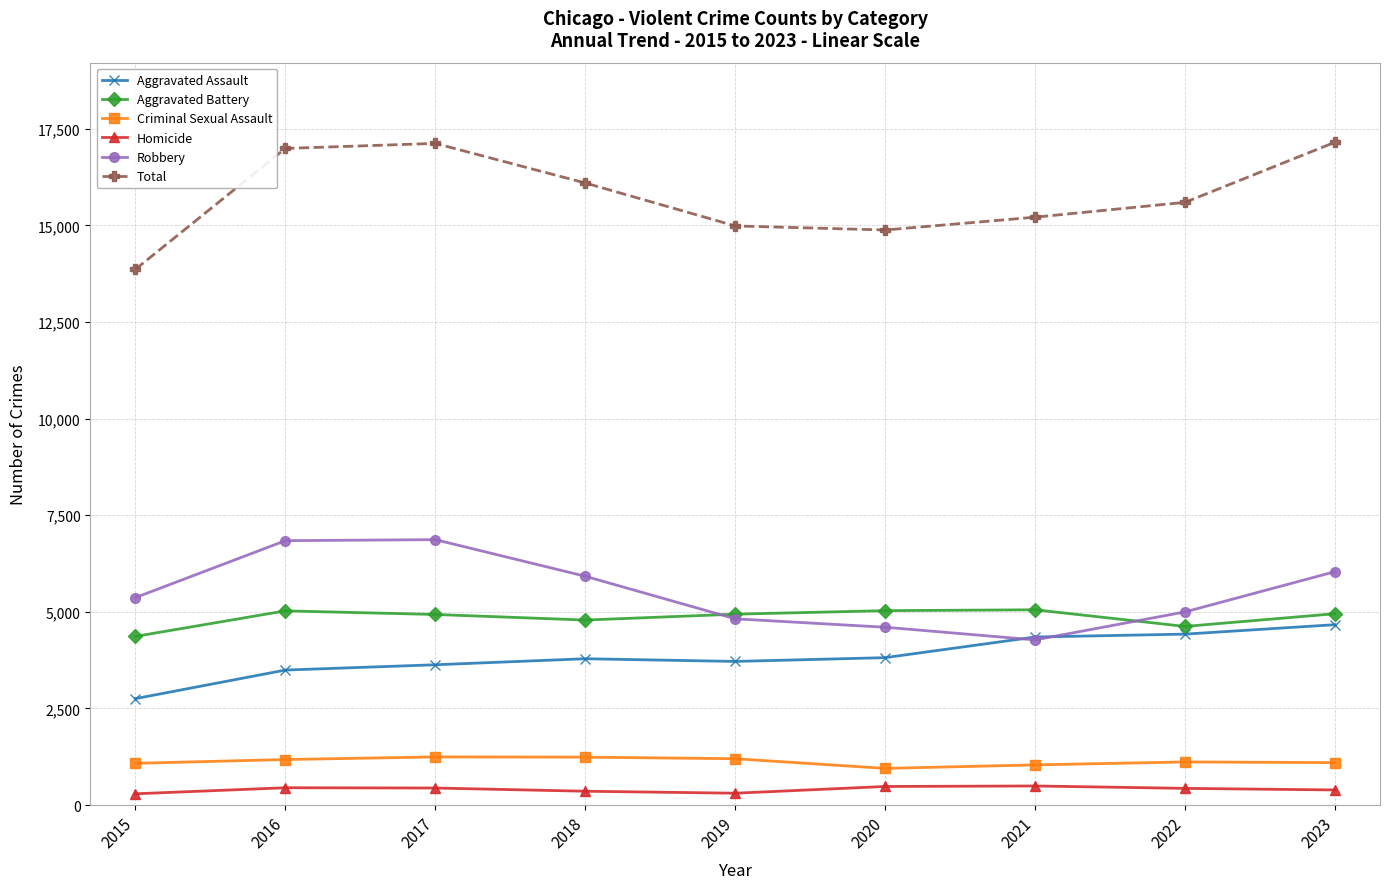

How many lines are shown in the chart?

6